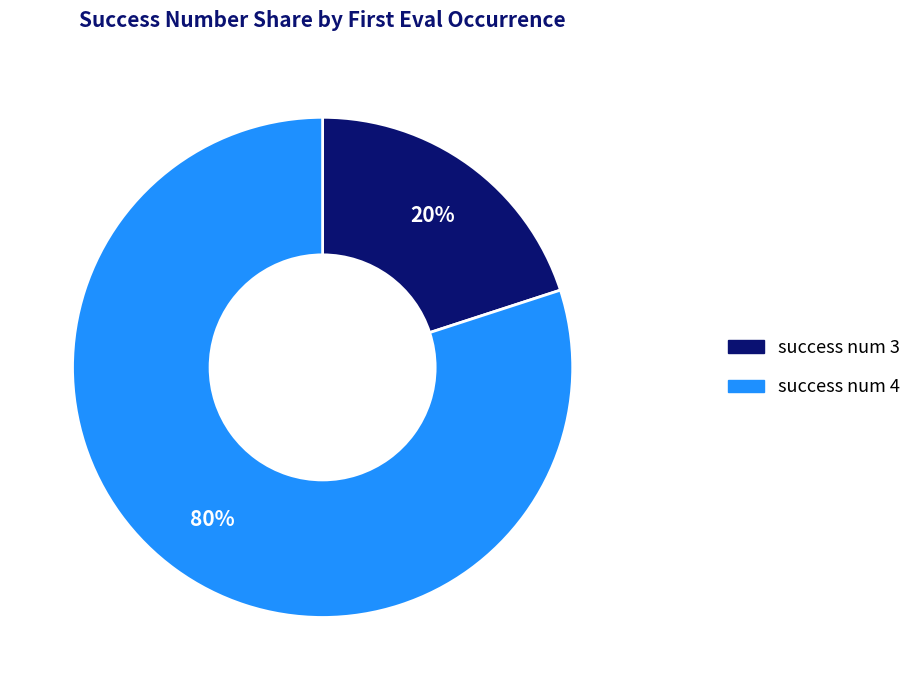

To the nearest percent, what is the average slice percentage?

50%